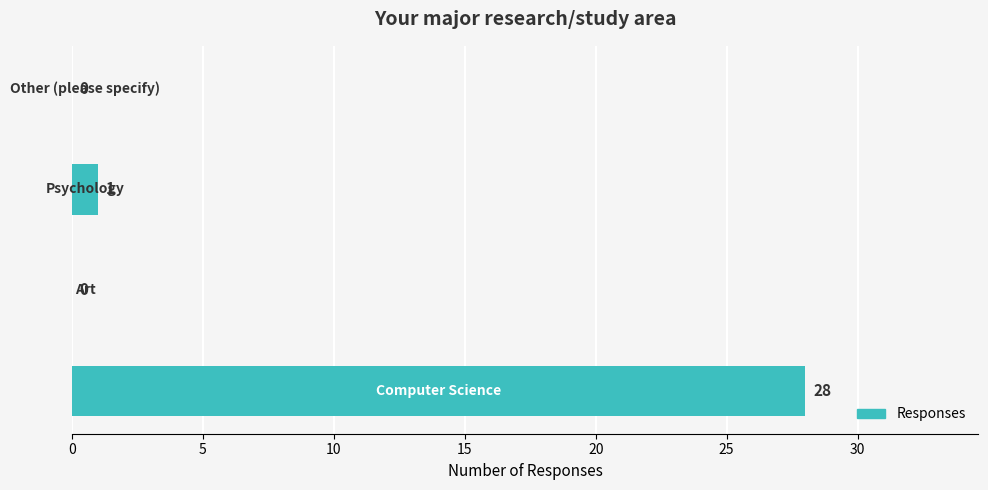

Count the number of data series in this chart.

1